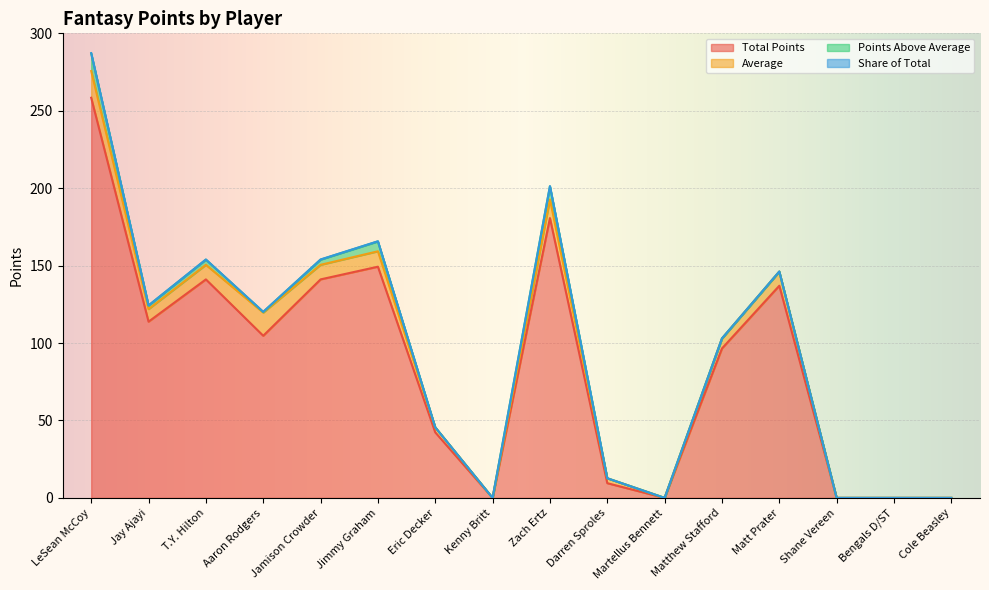

Is it true that Total Points equals 0.0 at Martellus Bennett?

True